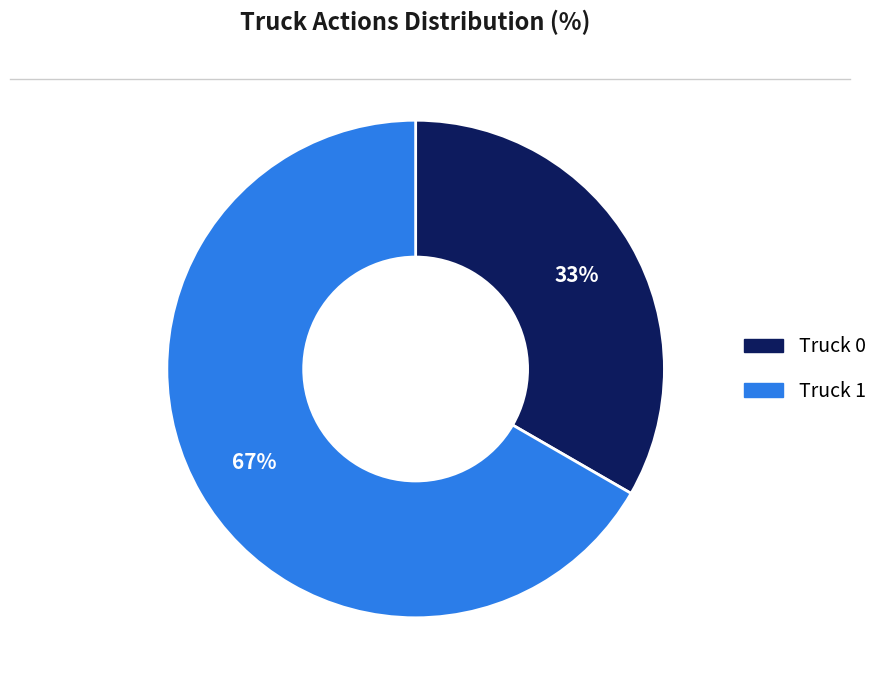

Which category has the biggest portion of the pie?

Truck 1